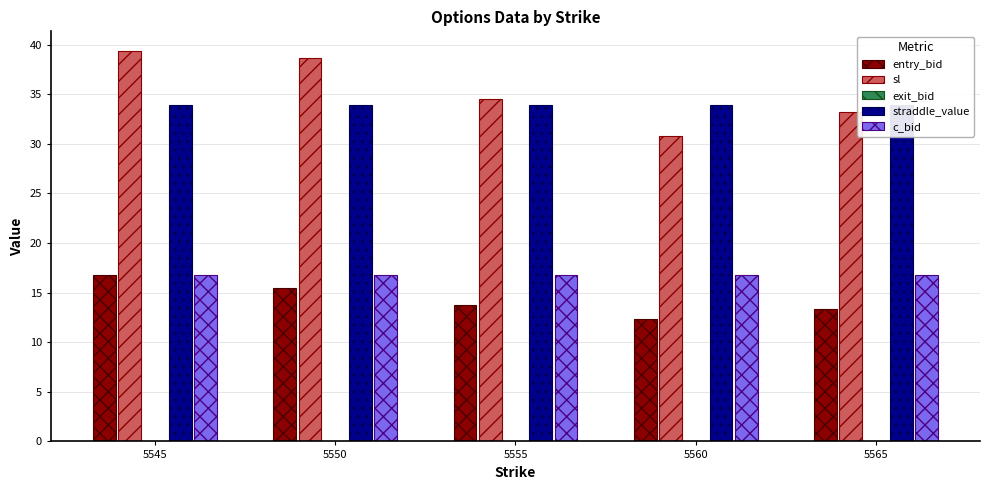

What are all the series names shown in the legend?

entry_bid, sl, exit_bid, straddle_value, c_bid